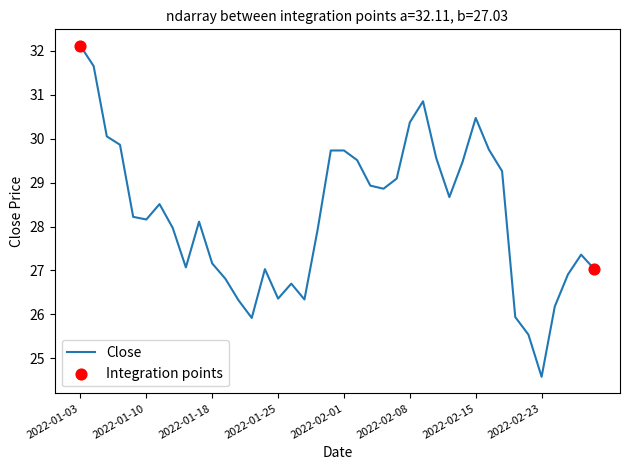

What is the minimum value shown in the chart?

24.6